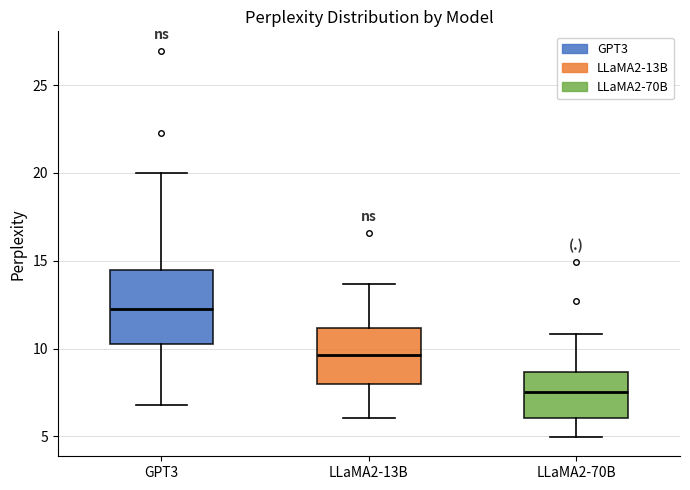

Reading left to right, read every box against the y-axis: the position of its median line, the range the box covers, and the ends of its whiskers. The values are not printed on the chart, so give them approximately, as read against the axis.

GPT3: median 12.5, box 10.0 to 14.5, whiskers 7.0 to 20.0
LLaMA2-13B: median 9.5, box 8.0 to 11.0, whiskers 6.0 to 13.5
LLaMA2-70B: median 7.5, box 6.0 to 8.5, whiskers 5.0 to 11.0